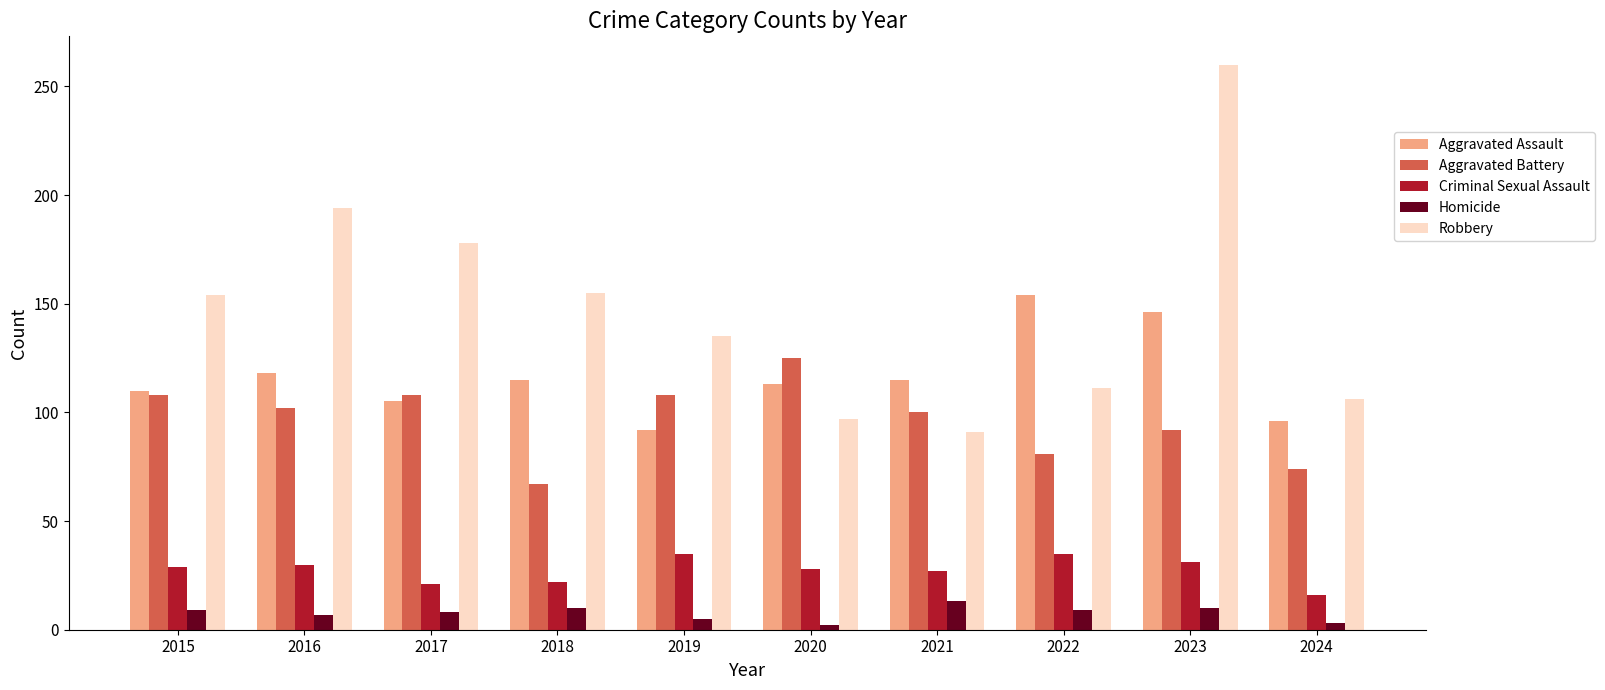

Rank the series at 2024 from highest to lowest value.

Robbery, Aggravated Assault, Aggravated Battery, Criminal Sexual Assault, Homicide